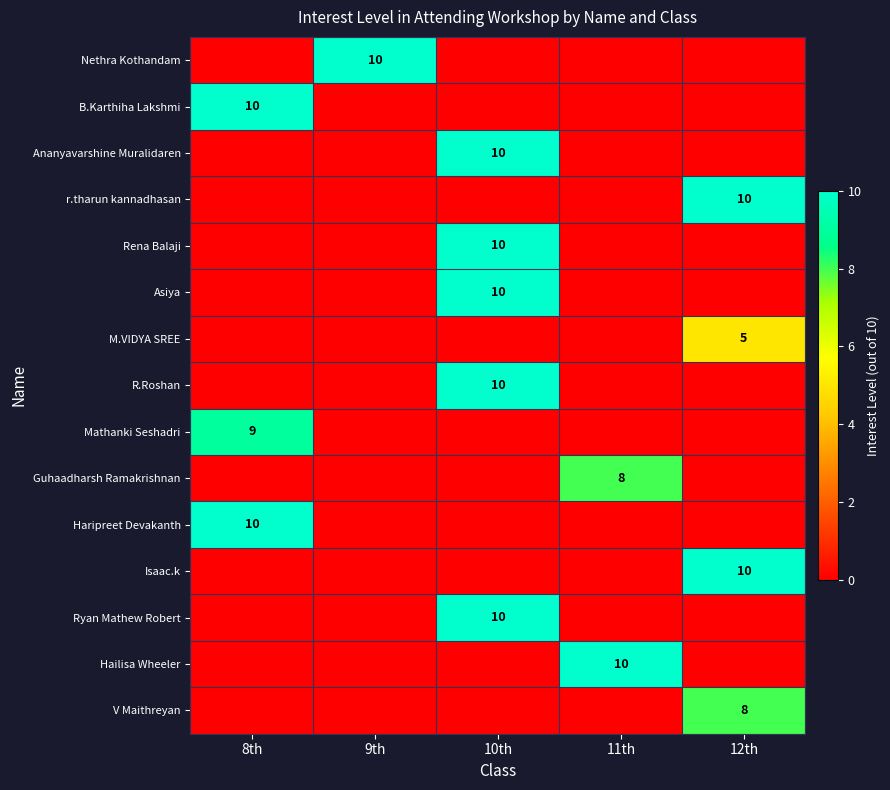

The M.VIDYA SREE series shows 3 at 12th. True or false?

False